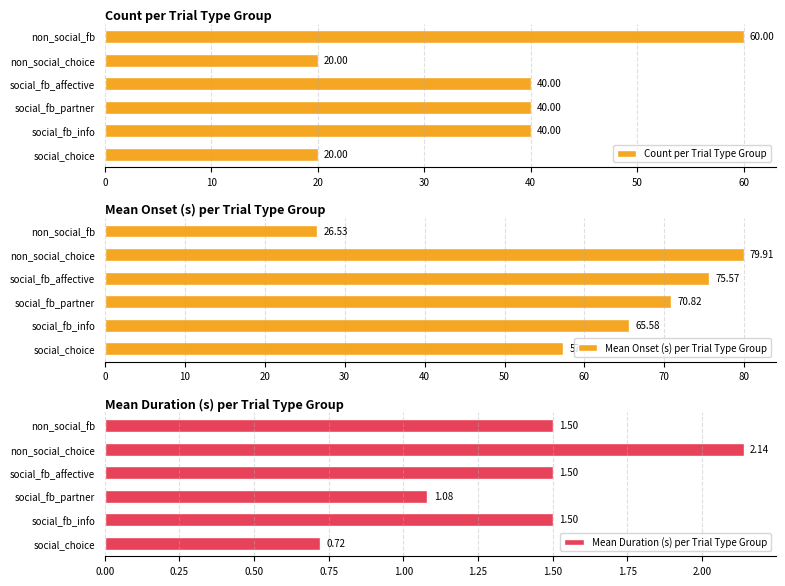

Is it true that Mean Duration (s) per Trial Type Group equals 1.5 at social_fb_affective?

True